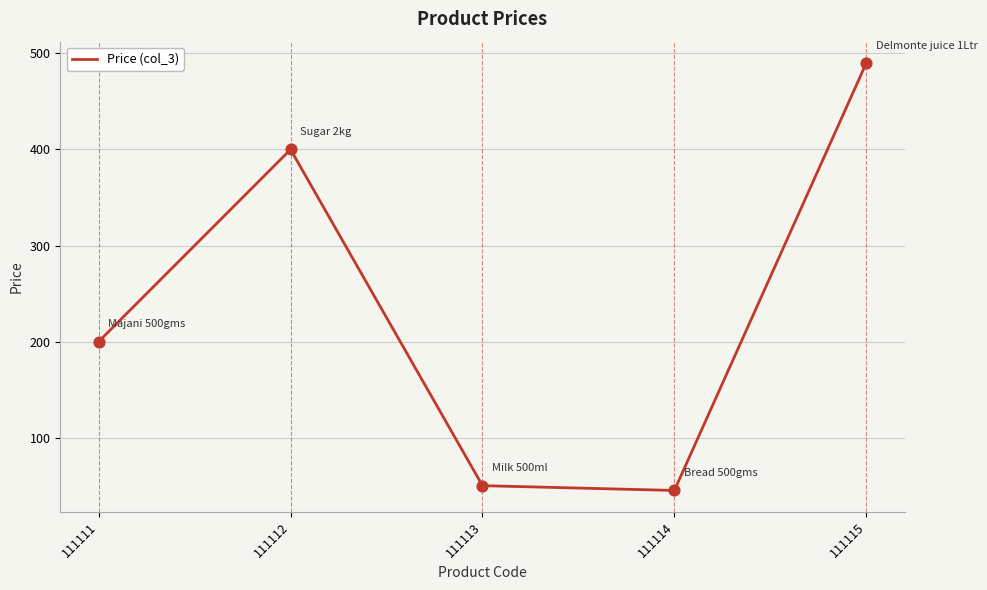

What is the ratio of the value at 111115 to the value at 111112?

1.2